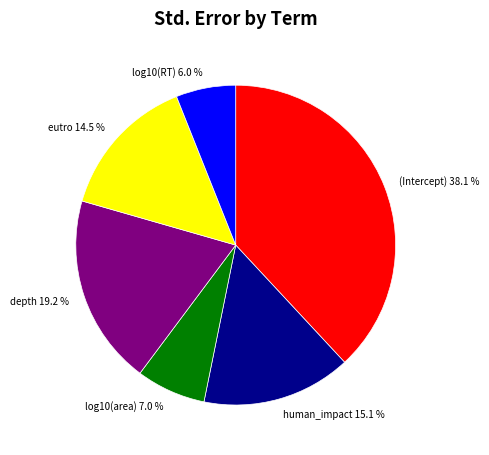

Rank the categories by value from lowest to highest.

log10(RT), log10(area), eutro, human_impact, depth, (Intercept)